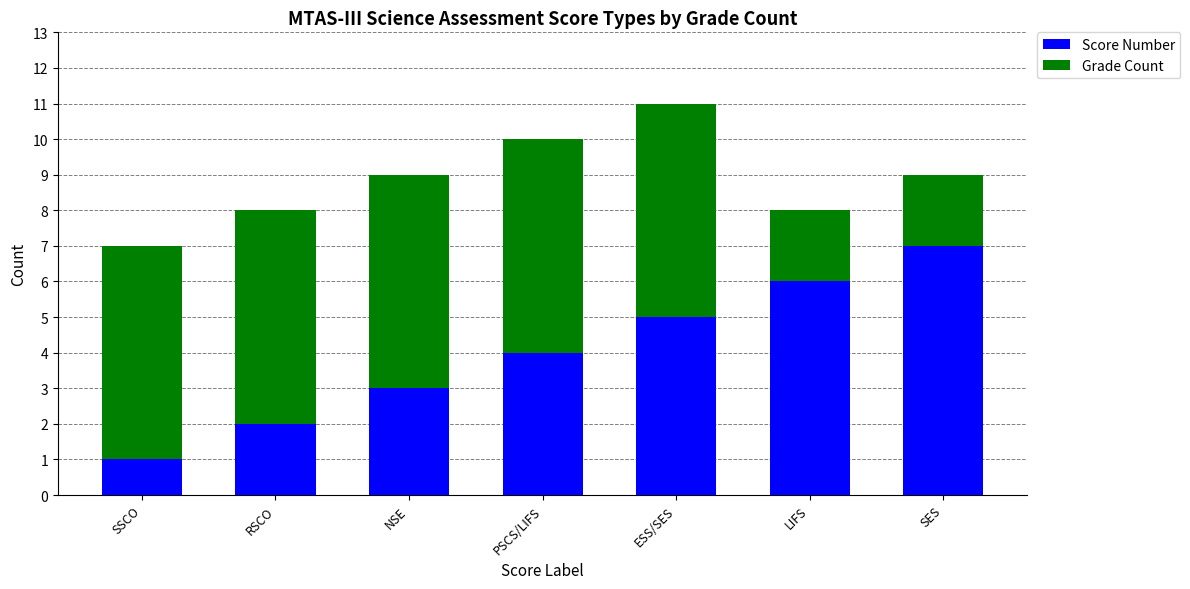

How many bars are there in total?

7